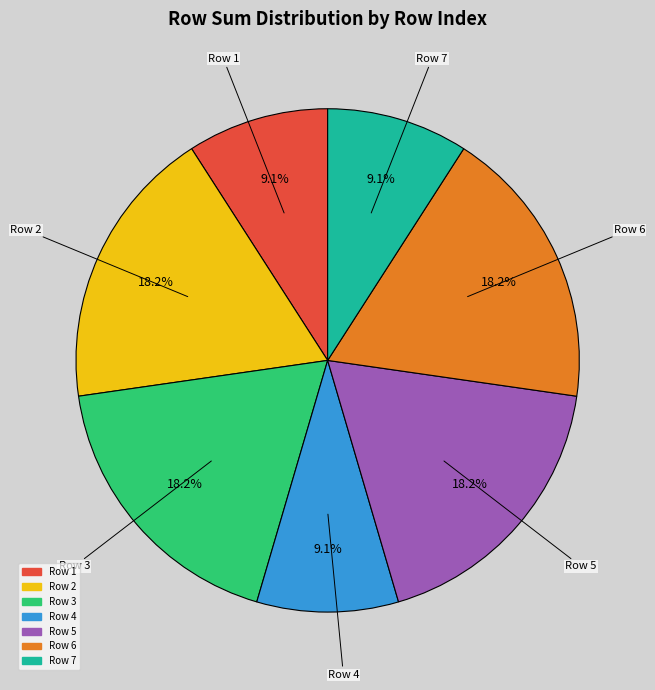

Does any single category account for the majority?

No